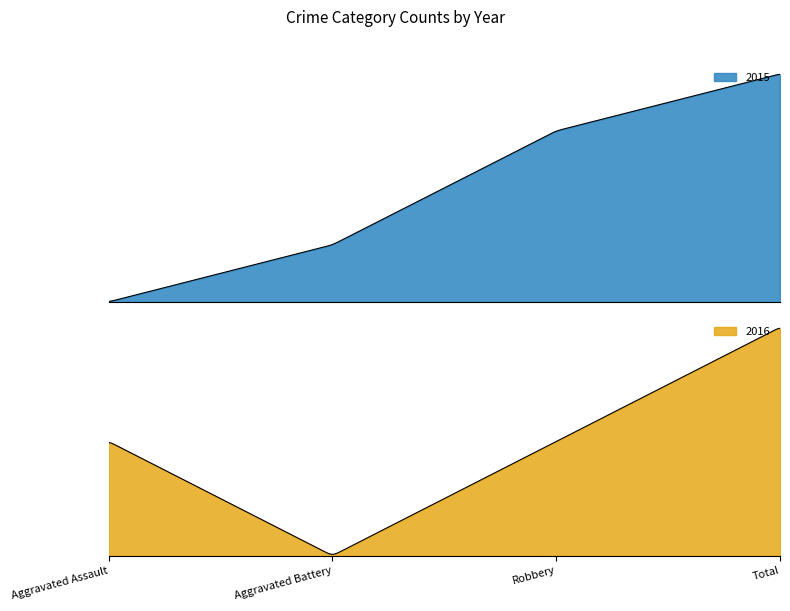

At how many categories does at least one series exceed 1?

2